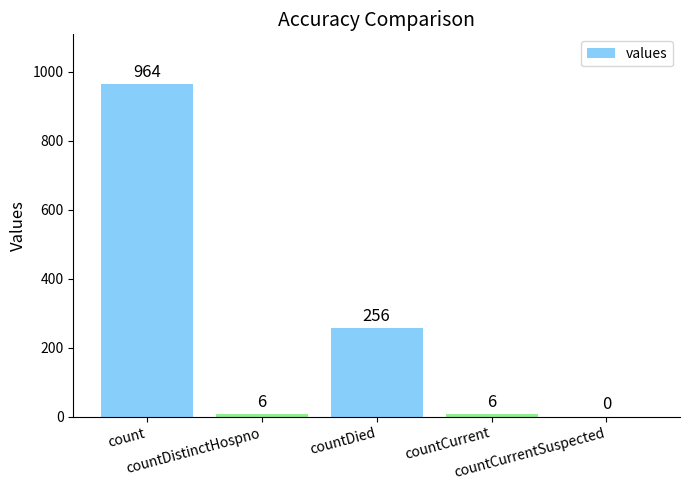

The chart shows a value of 6 at countDistinctHospno. True or false?

True